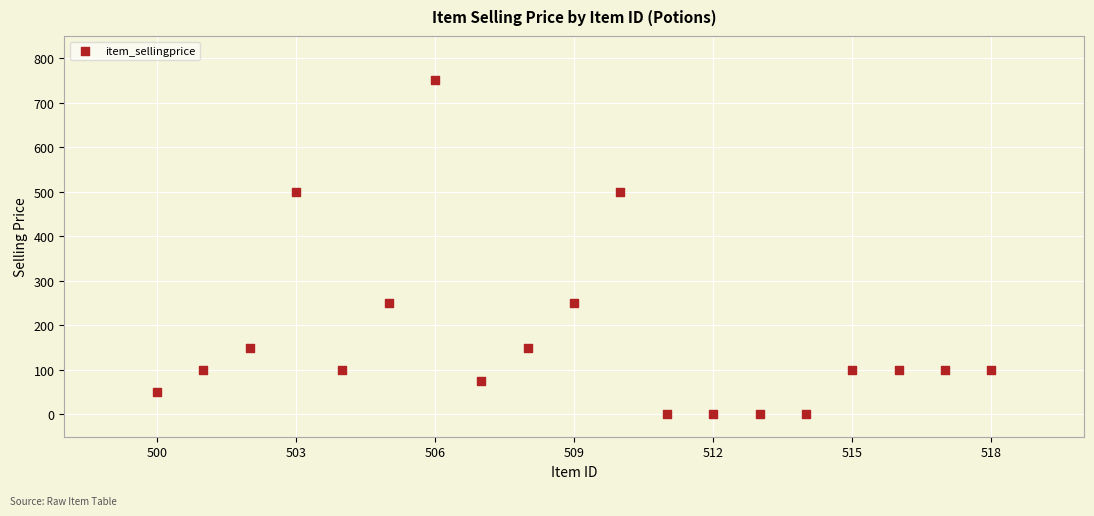

What is the range of Y values (max minus min)?

749